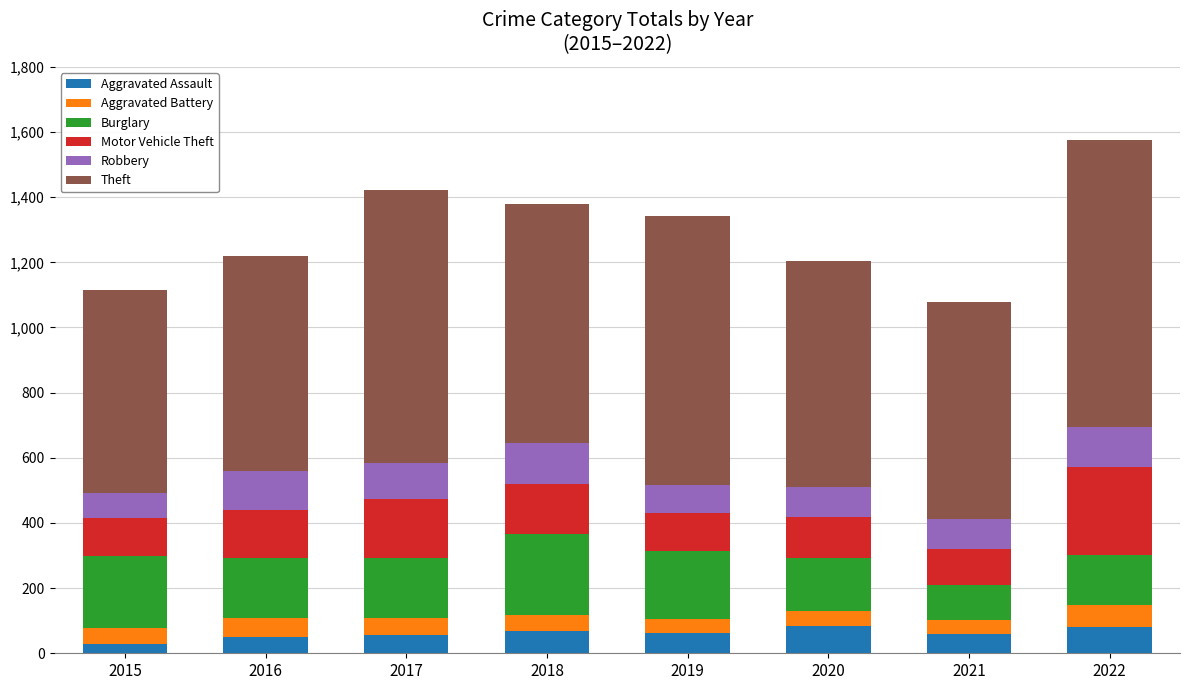

The Aggravated Assault series shows 49 at 2016. True or false?

True